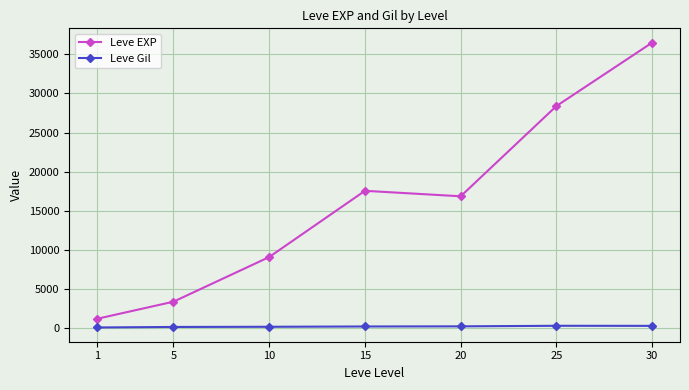

List the labels in order of Leve EXP value, smallest first.

1, 5, 10, 20, 15, 25, 30